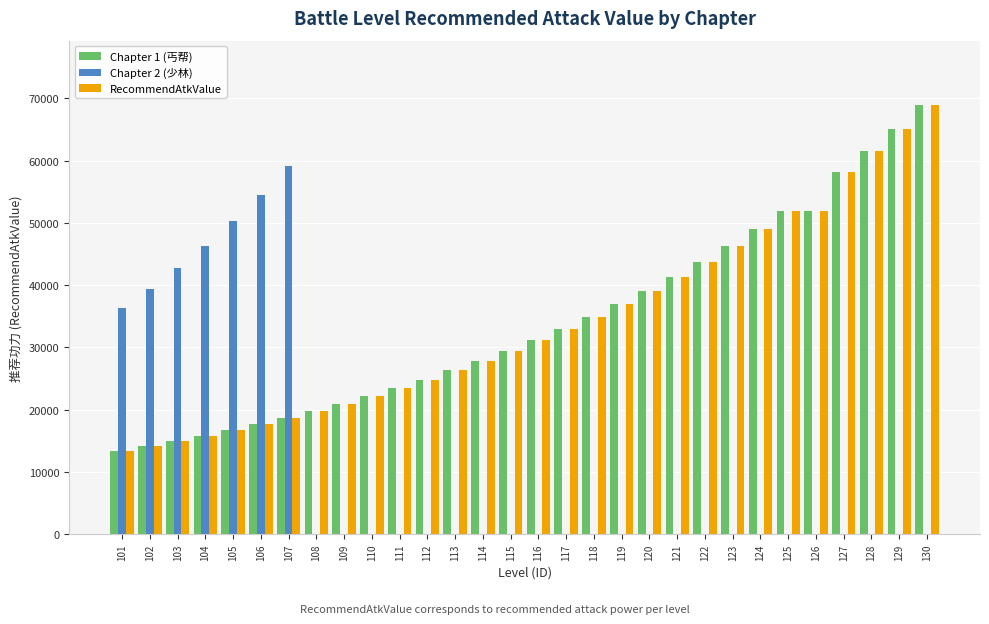

How many data points in Chapter 2 (少林) are above 0?

7